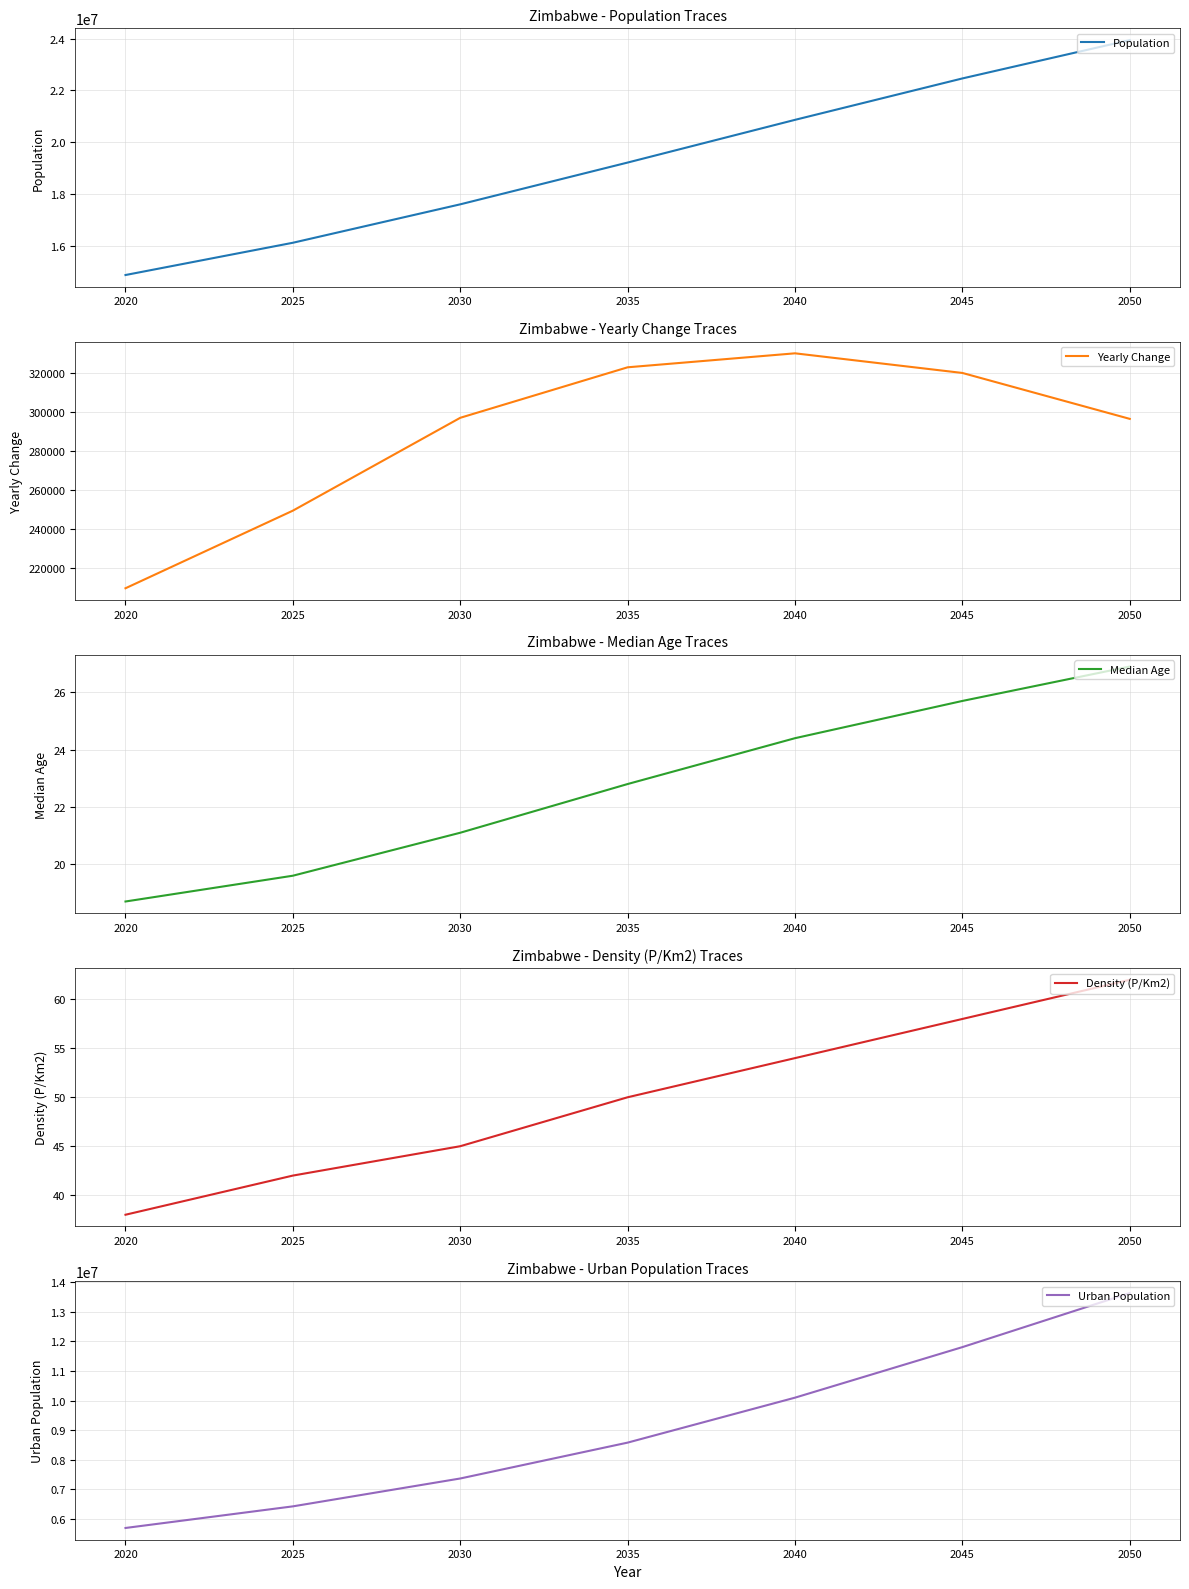

Reading left to right, list all the values displayed in this chart.

Population: 14862924.0	16110482.0	17596447.0	19212087.0	20863619.0	22464718.0	23947923.0
Yearly Change: 209659.0	249512.0	297193.0	323128.0	330306.0	320220.0	296641.0
Median Age: 18.7	19.6	21.1	22.8	24.4	25.7	26.9
Density (P/Km2): 38.0	42.0	45.0	50.0	54.0	58.0	62.0
Urban Population: 5700460.0	6429761.0	7370279.0	8580510.0	10097359.0	11802761.0	13627246.0